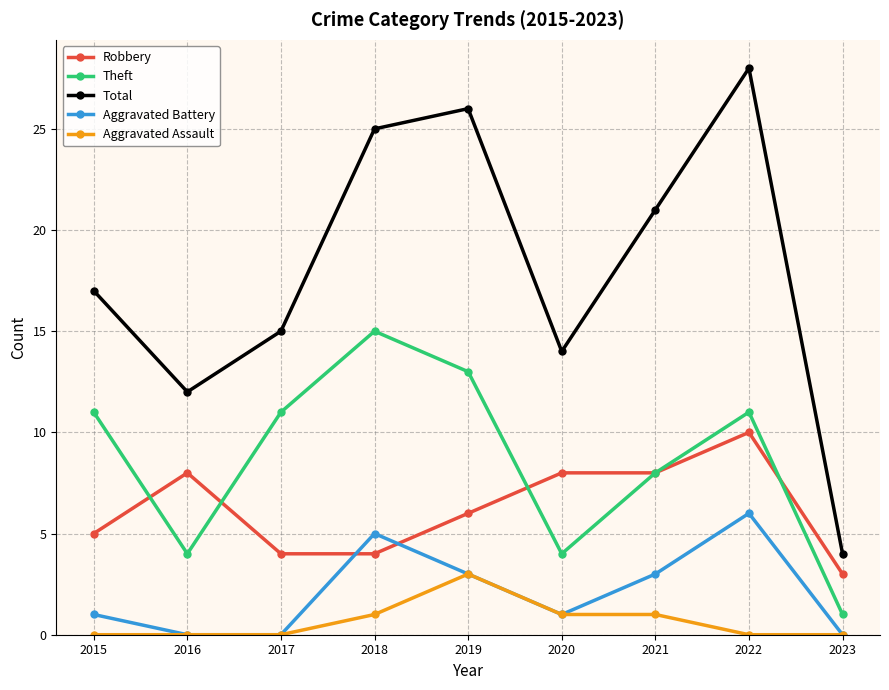

What is the approximate value of Aggravated Battery at 2021?

3